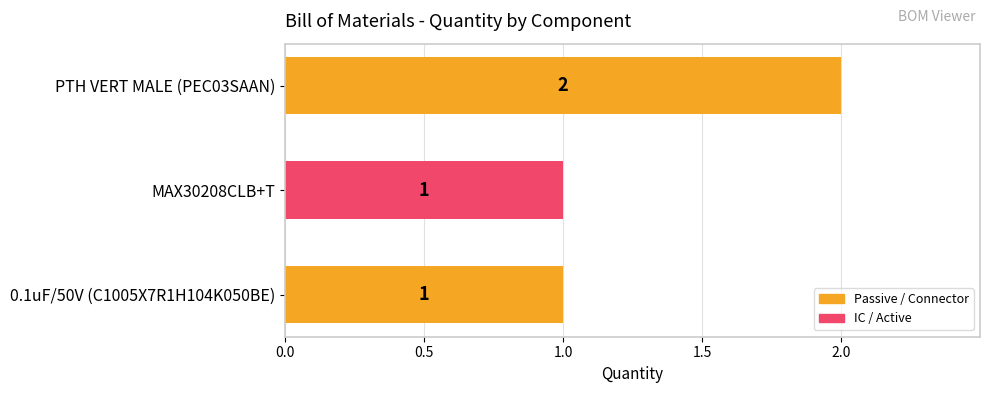

Which label corresponds to the largest value in the chart?

PTH VERT MALE (PEC03SAAN)